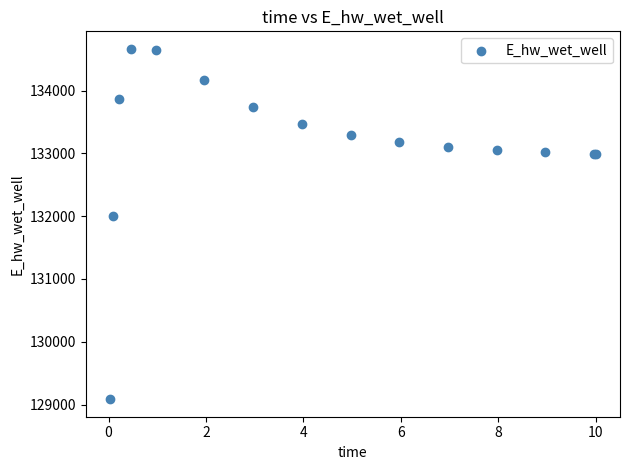

What Y value in the scatter plot is closest to 131875?

131996.7